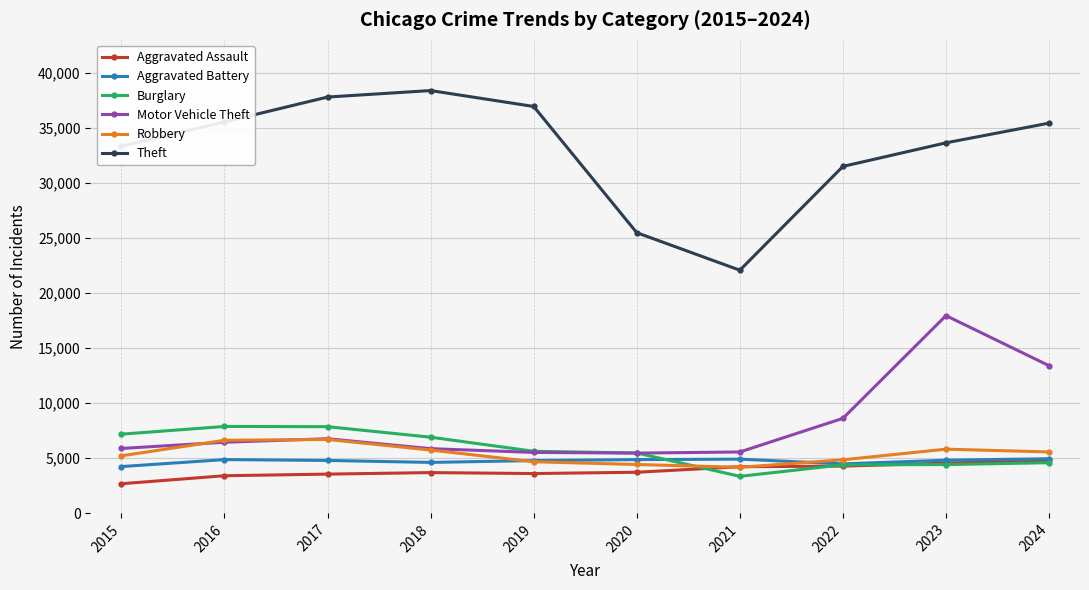

What is the difference between the maximum and minimum values in the Motor Vehicle Theft series?

12482